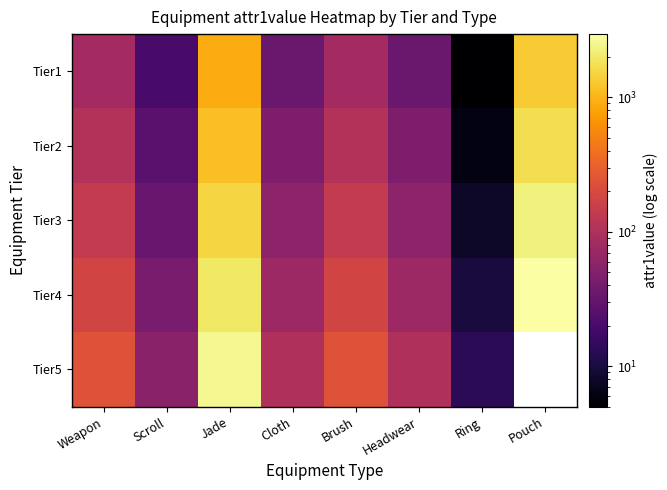

Rank the categories by Tier2 value from highest to lowest.

Pouch, Jade, Weapon, Brush, Cloth, Headwear, Scroll, Ring